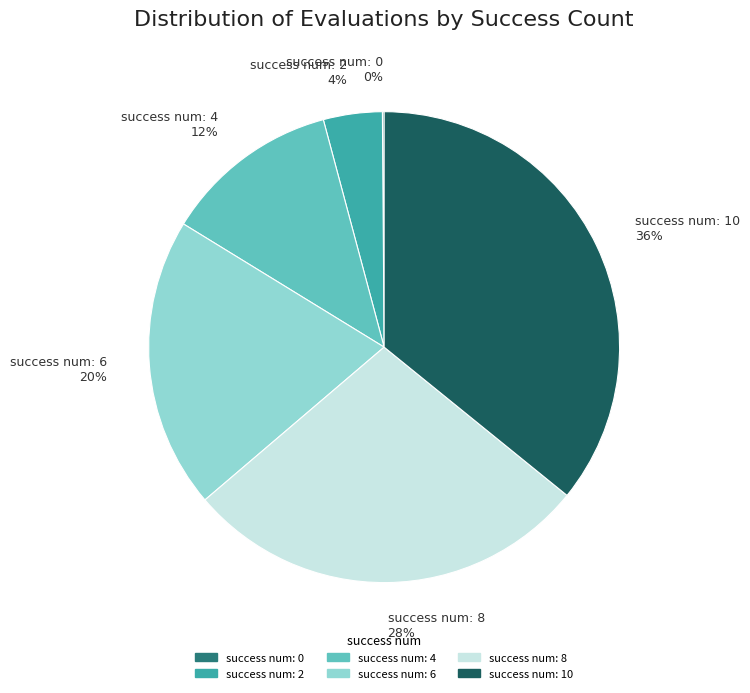

To the nearest percent, what percentage of the pie is success num: 8 28%?

28%